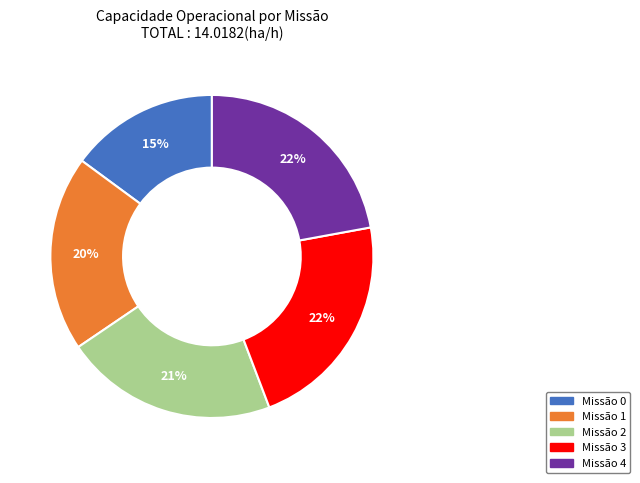

Is there any slice that represents more than half of the pie?

No